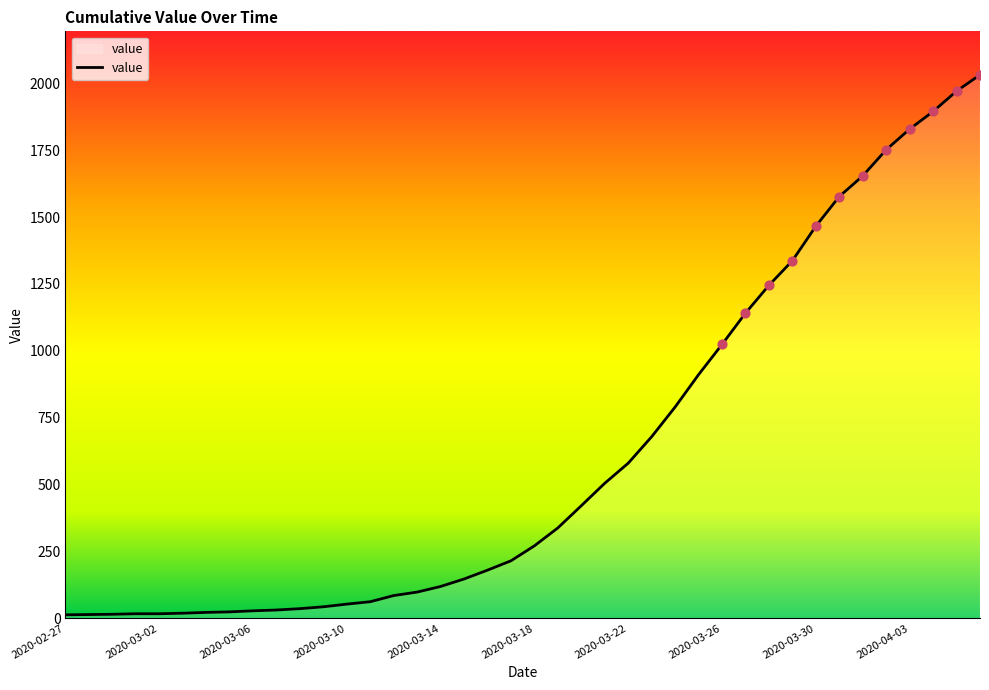

What is the change in value from 2020-03-22 to 2020-04-06?

+1452